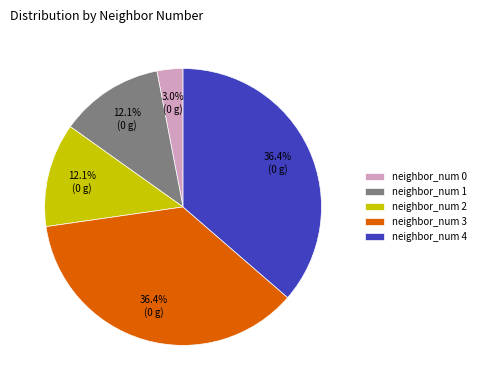

Which slice is the smallest?

neighbor_num 0